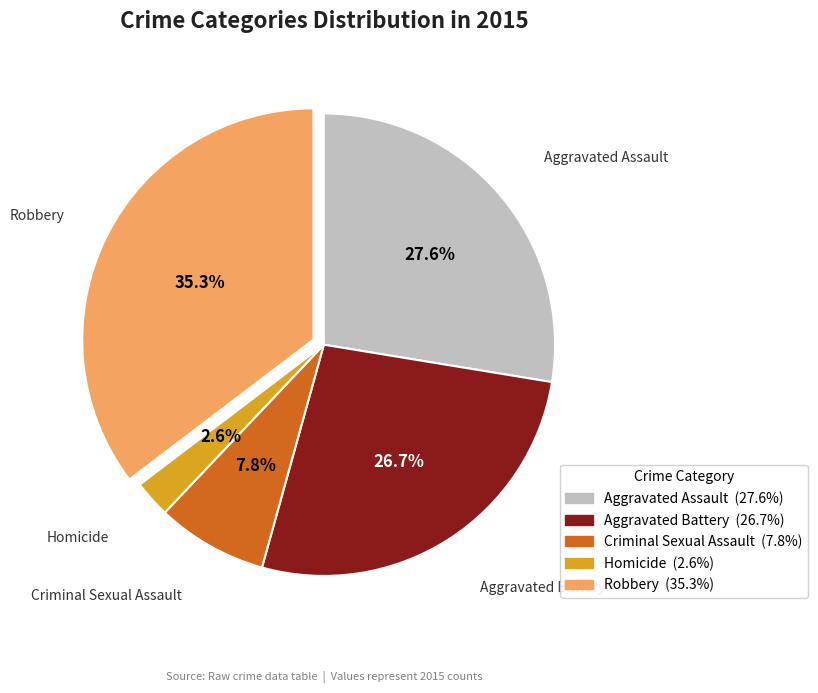

Rank the categories by value from highest to lowest.

Robbery, Aggravated Assault, Aggravated Battery, Criminal Sexual Assault, Homicide